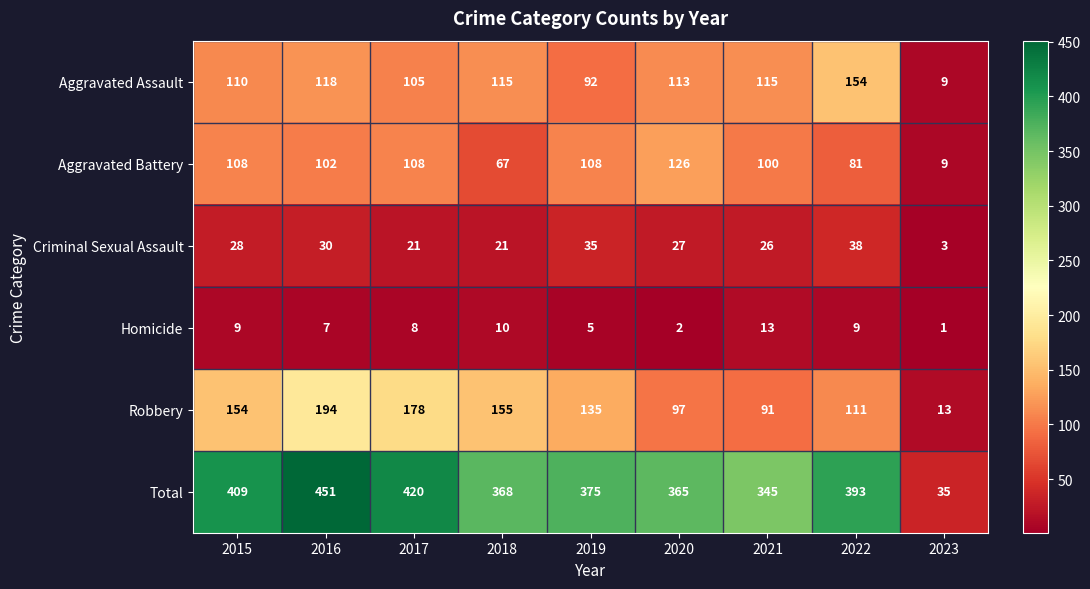

Read the Robbery value at 2018, to the nearest 50.

150